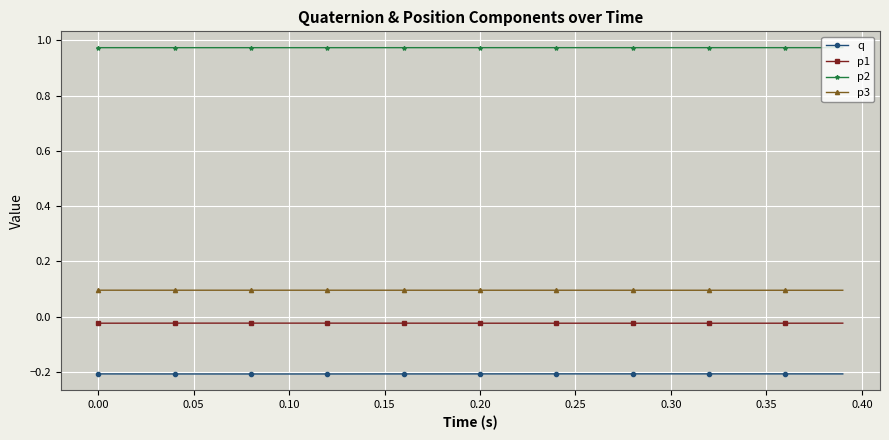

True or false: p2 and p1 intersect in this chart.

False